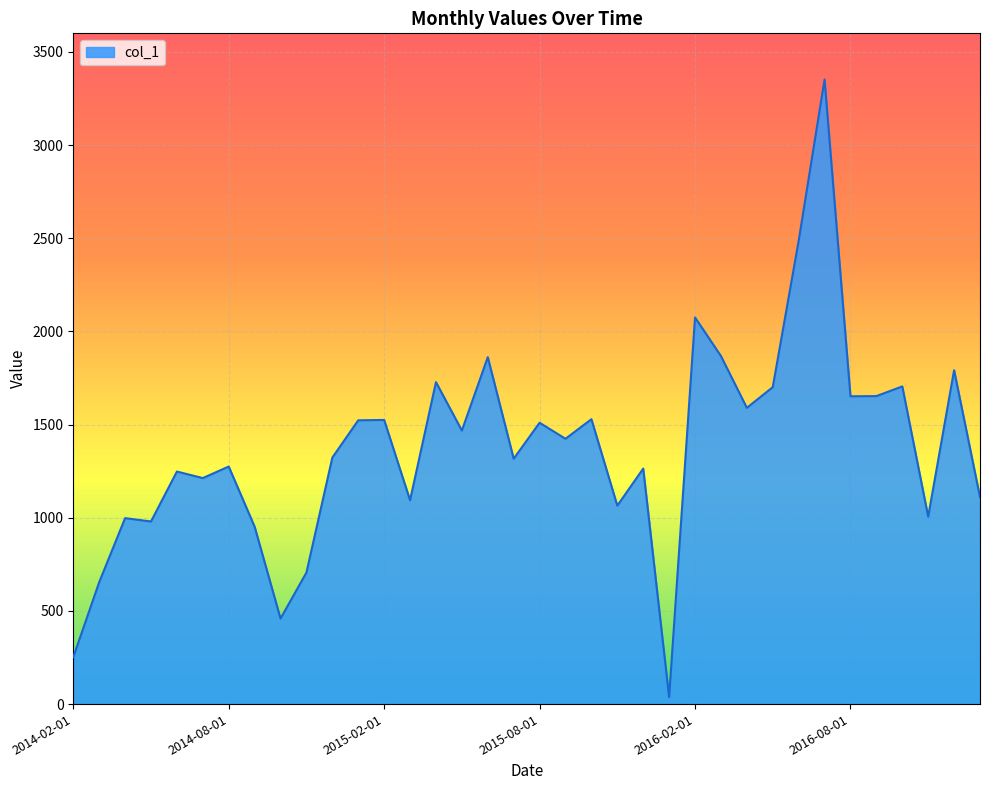

What is the maximum value shown in the chart?

3352